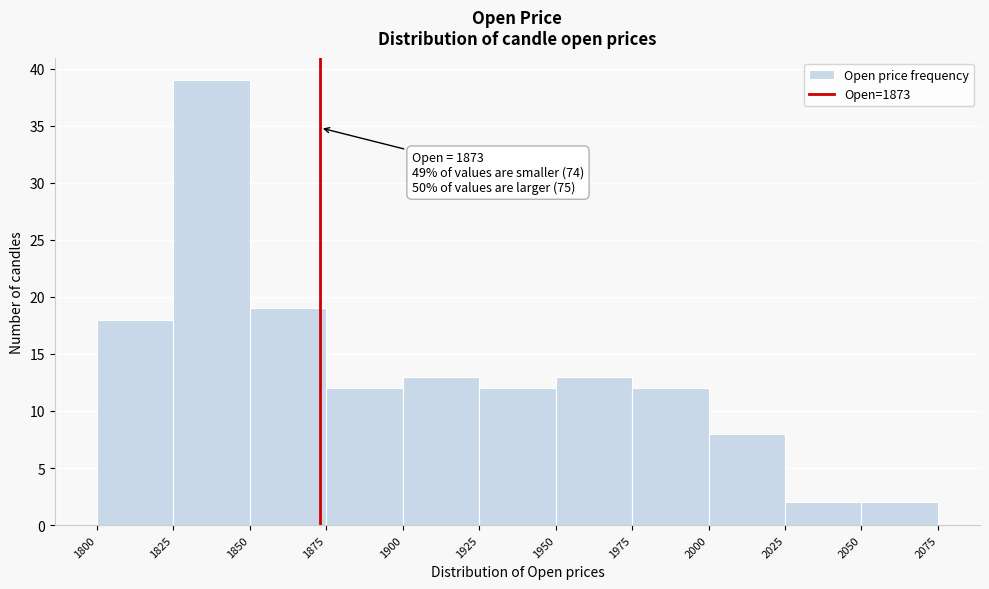

Over which range of the x-axis is the bar tallest?

1825 to 1850